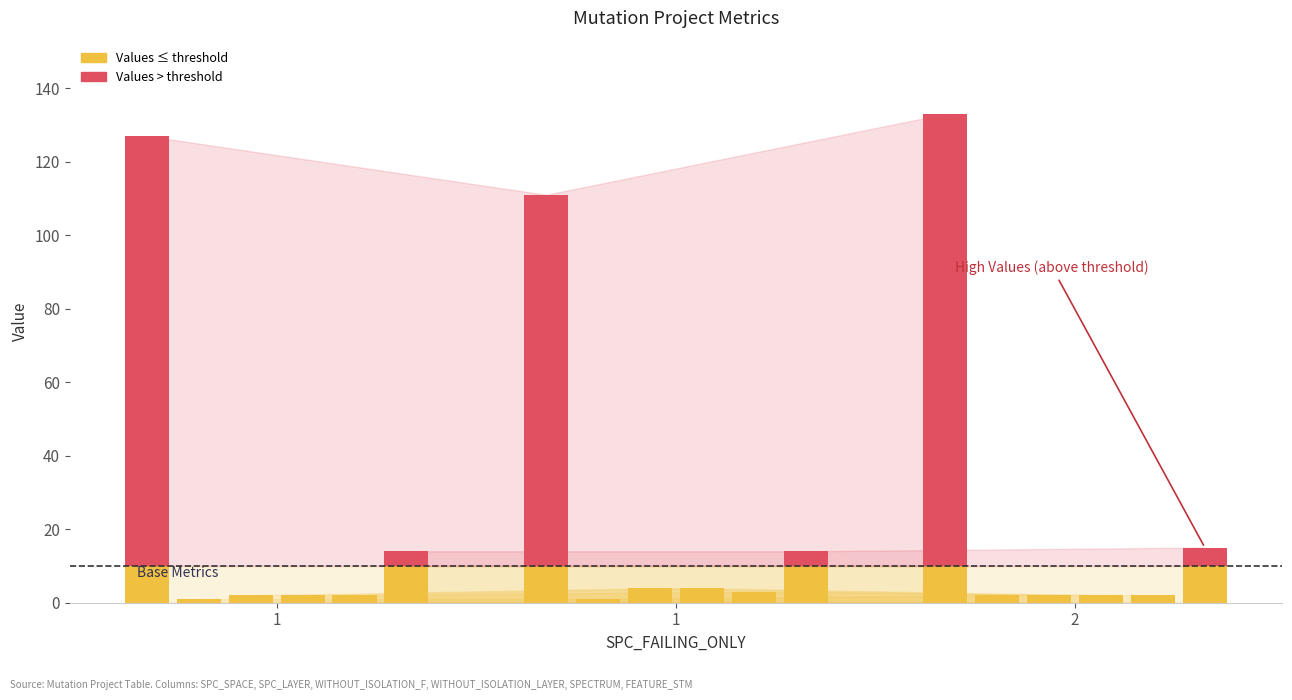

What is the value of the WITHOUT_ISOLATION_F bar at the 3rd from the left?

2